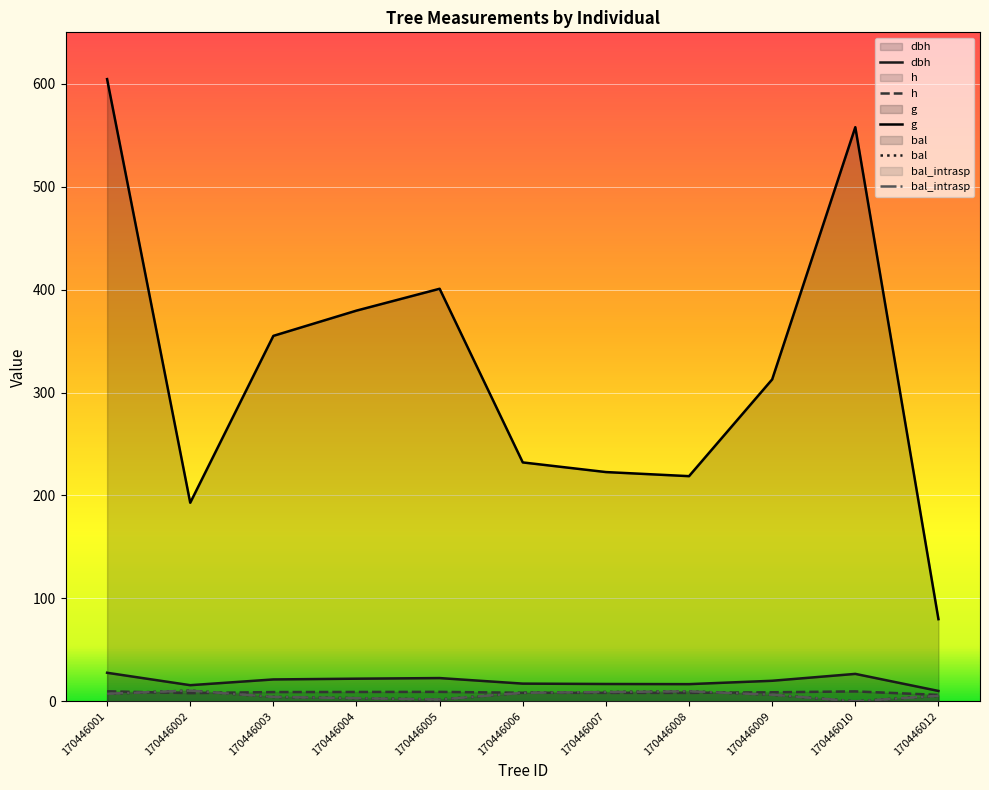

At how many categories does at least one series exceed 552?

2